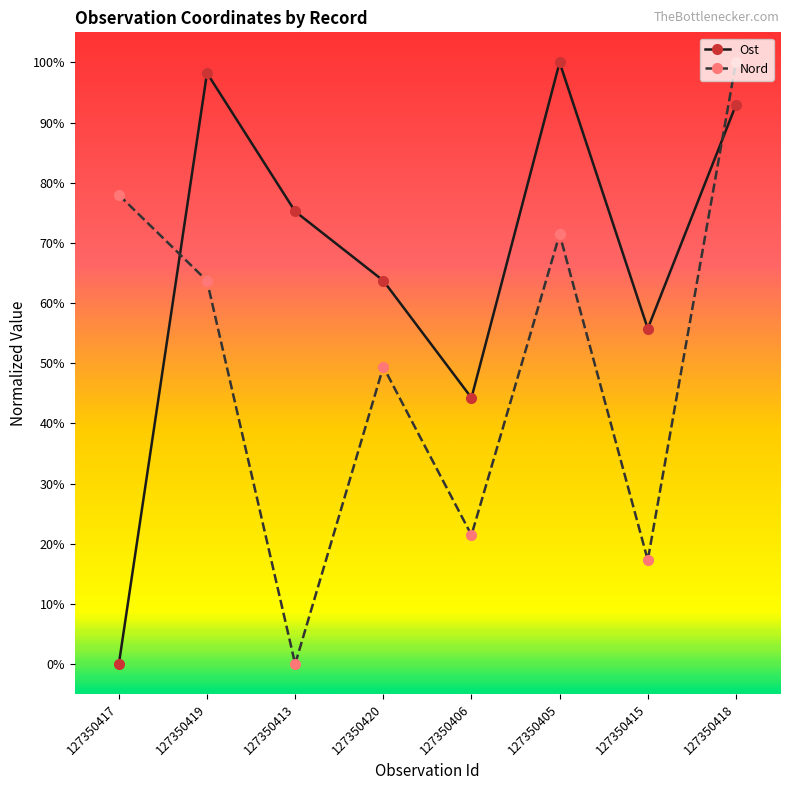

What are all the series names shown in the legend?

Ost, Nord